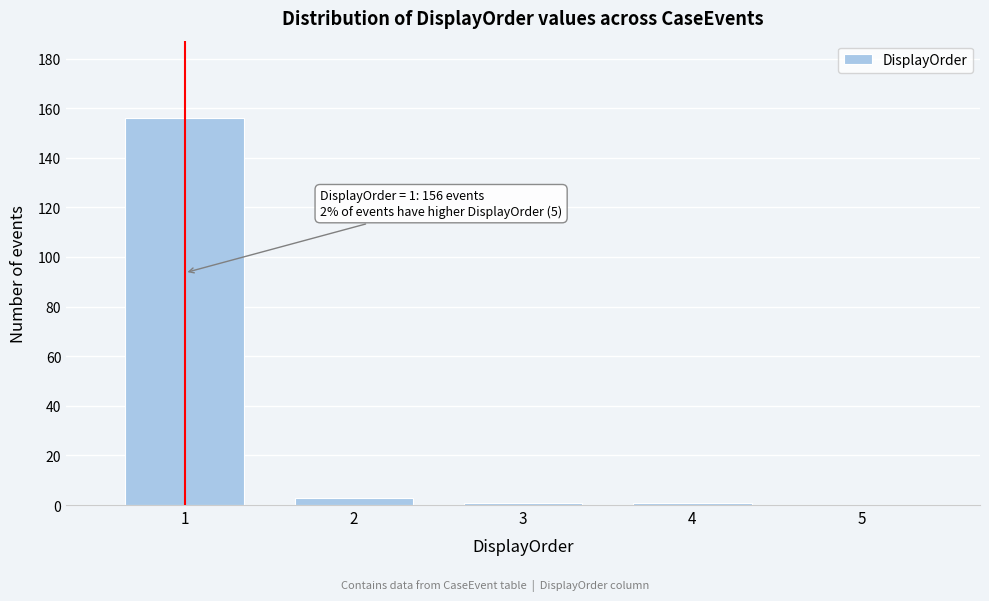

Which range on the x-axis has the tallest bar?

0.5 to 1.5